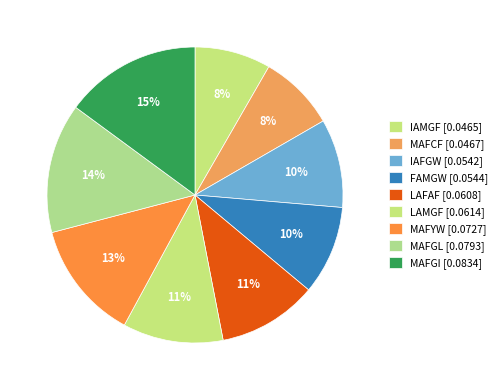

To the nearest percent, what is the difference between the largest and smallest slice percentages?

7%